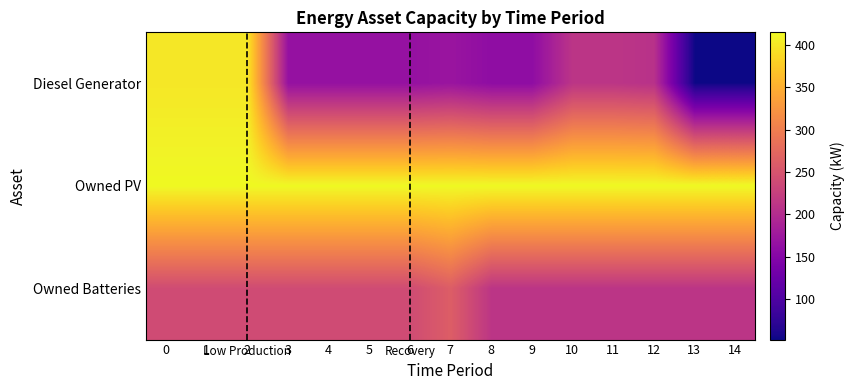

At which category does the chart reach its minimum across all series?

13